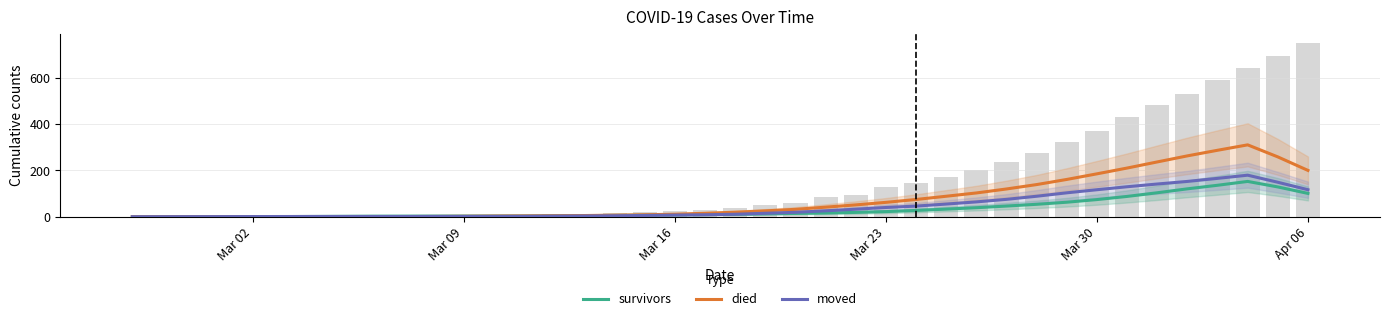

What is the difference between the second highest and minimum values in the died series?

287.2